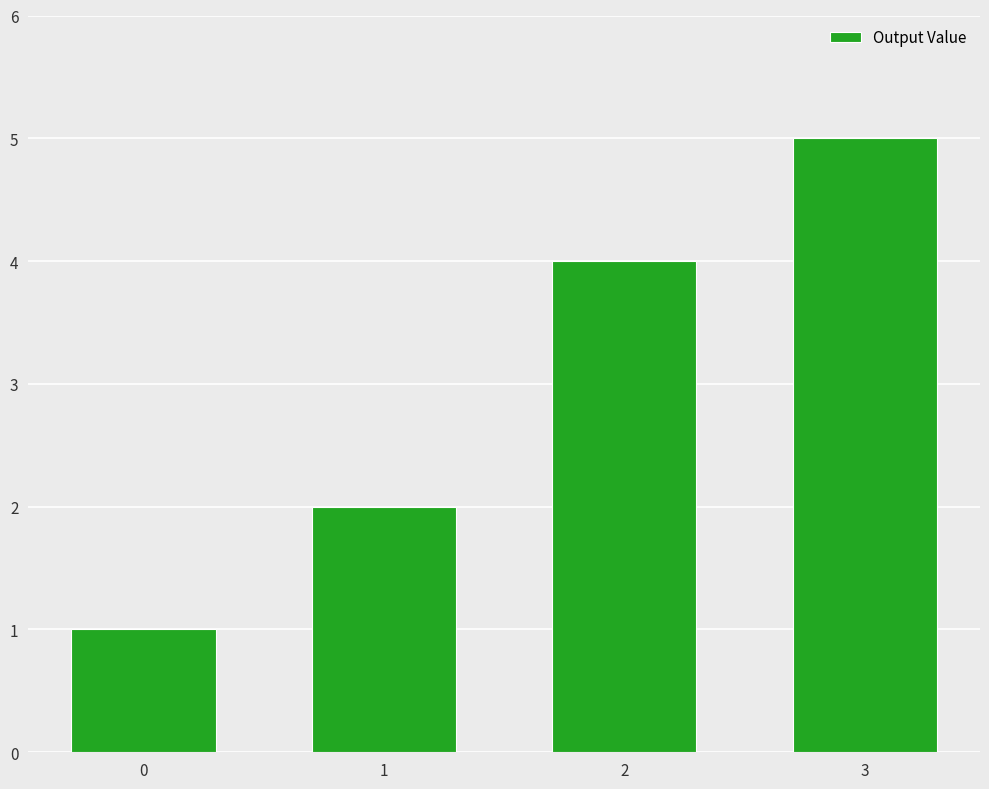

Between 1 and 3, which is larger?

3